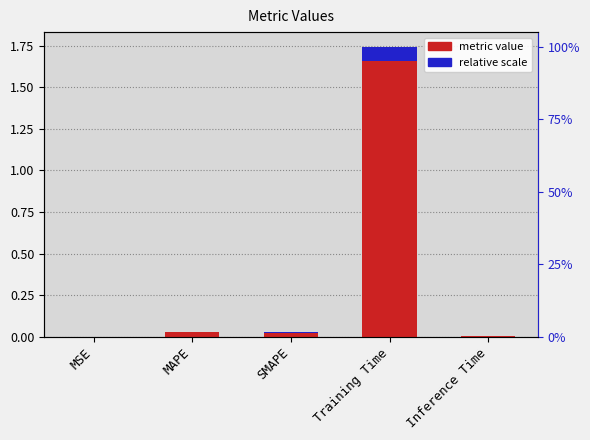

How many bars are there in total?

5